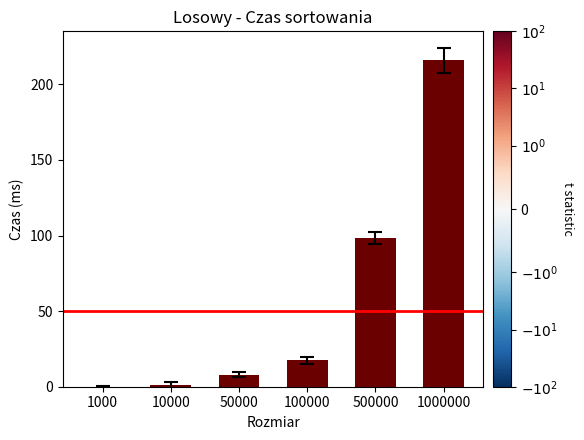

The chart shows a value of 25.6 at 500000. True or false?

False